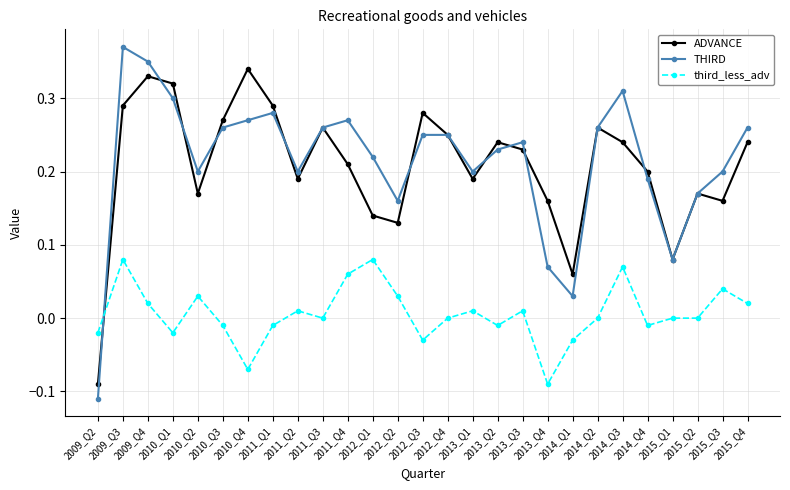

Is the value of third_less_adv at 2012_Q3 greater than the value of THIRD at 2010_Q2?

No